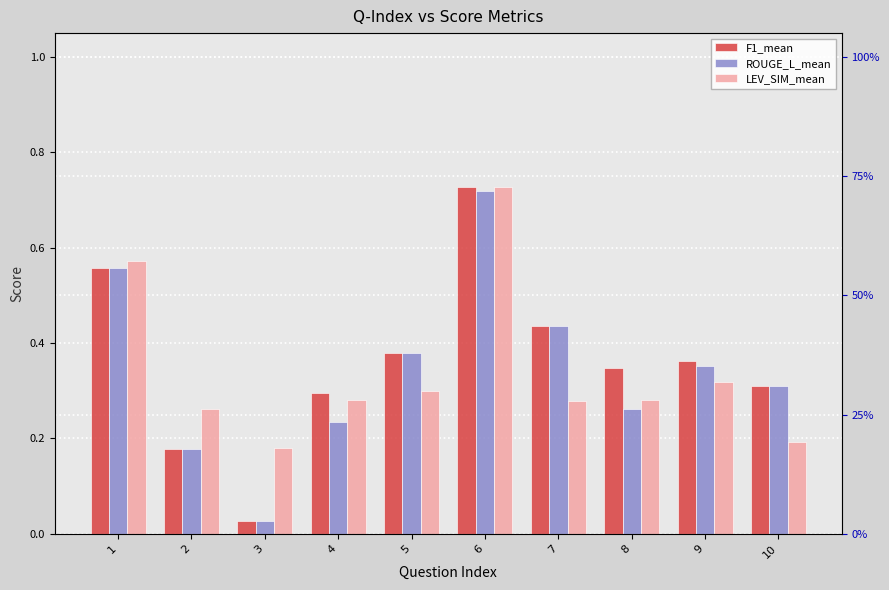

How many data points does each series have?

10